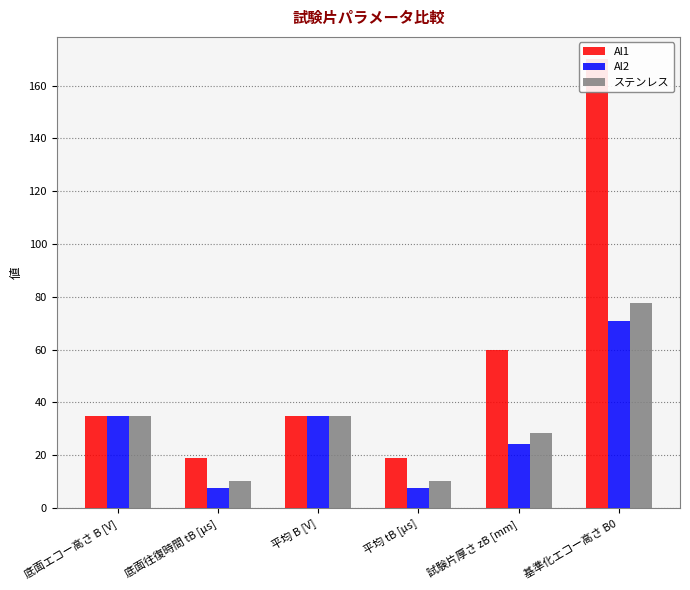

Which category has the highest value in the Al1 series?

基準化エコー高さ B0